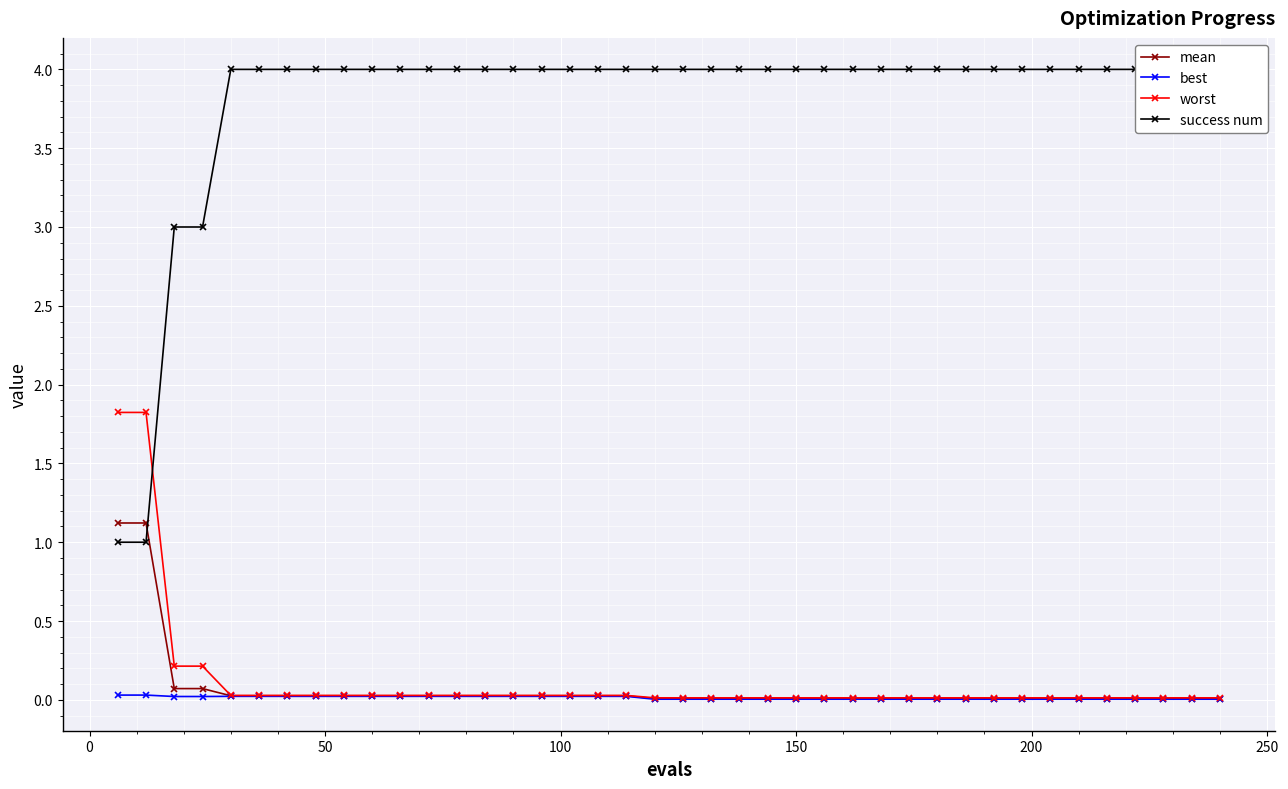

True or false: best and worst intersect in this chart.

False